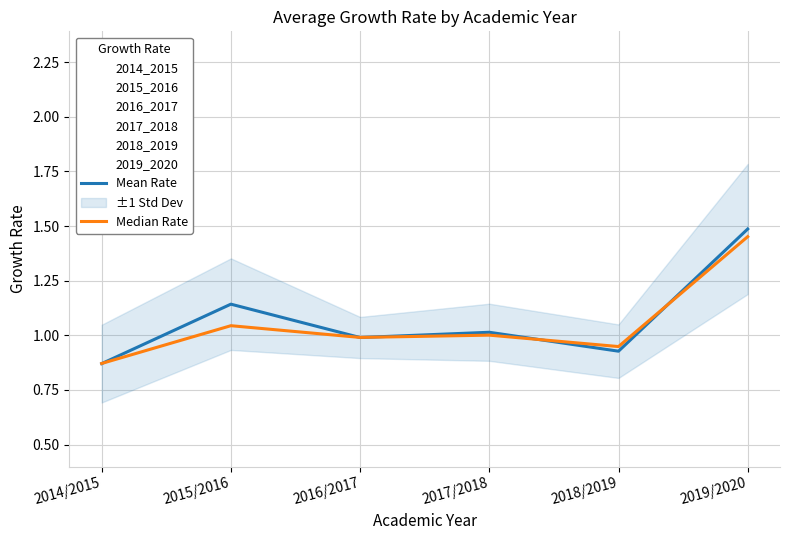

At which category does 2018_2019 reach its first local peak?

2018/2019